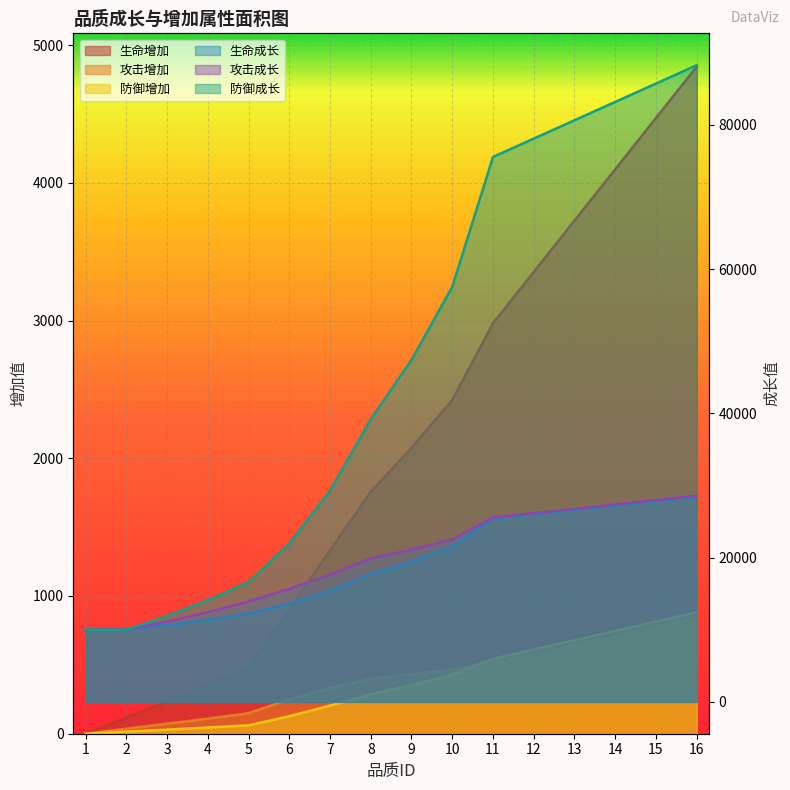

The value of 防御增加 at 4 is 45. True or false?

True